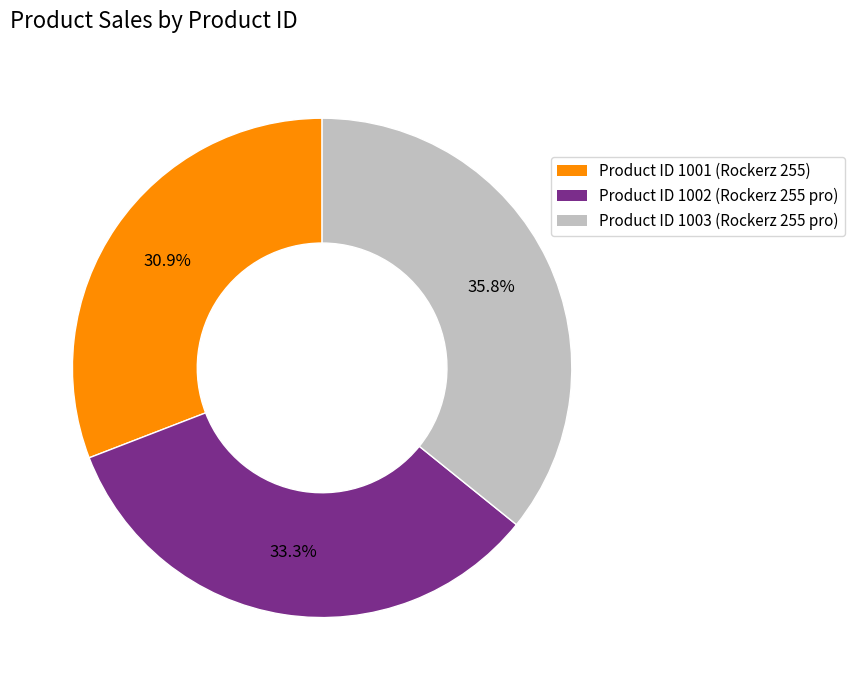

Which has a higher value, Product ID 1001 (Rockerz 255) or Product ID 1003 (Rockerz 255 pro)?

Product ID 1003 (Rockerz 255 pro)